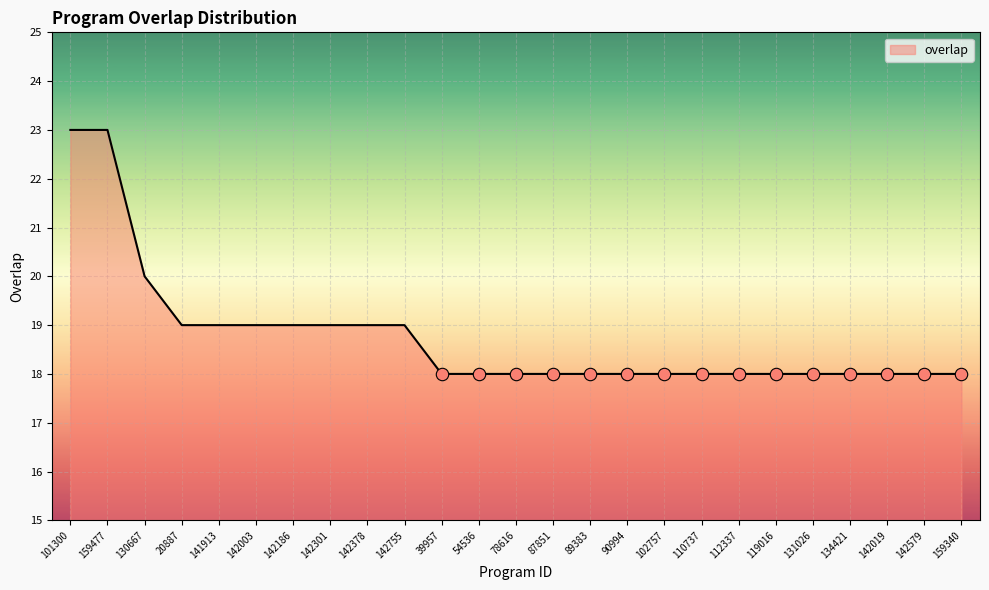

Which has a higher value, 90994 or 20887?

20887